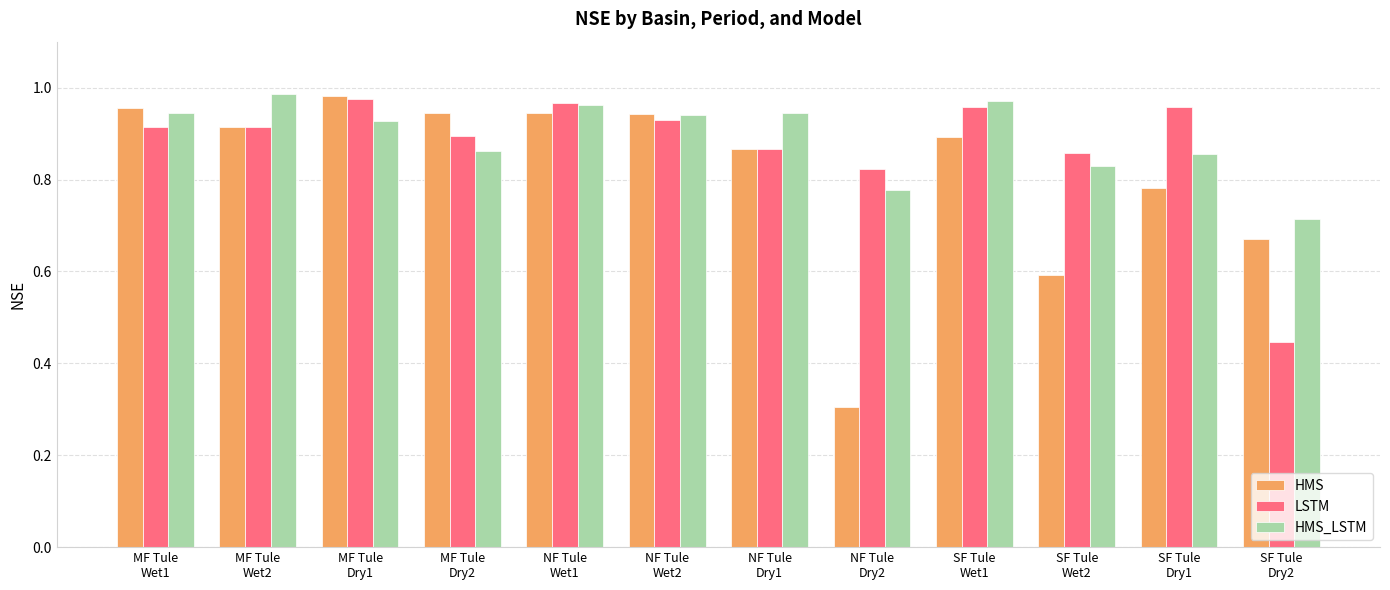

How many categories are shown in the chart?

12